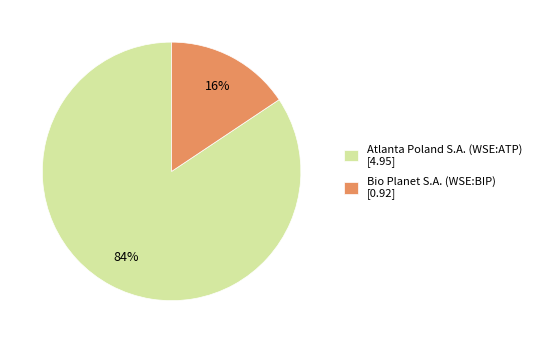

Which category has the smallest portion of the pie?

Bio Planet S.A. (WSE:BIP)